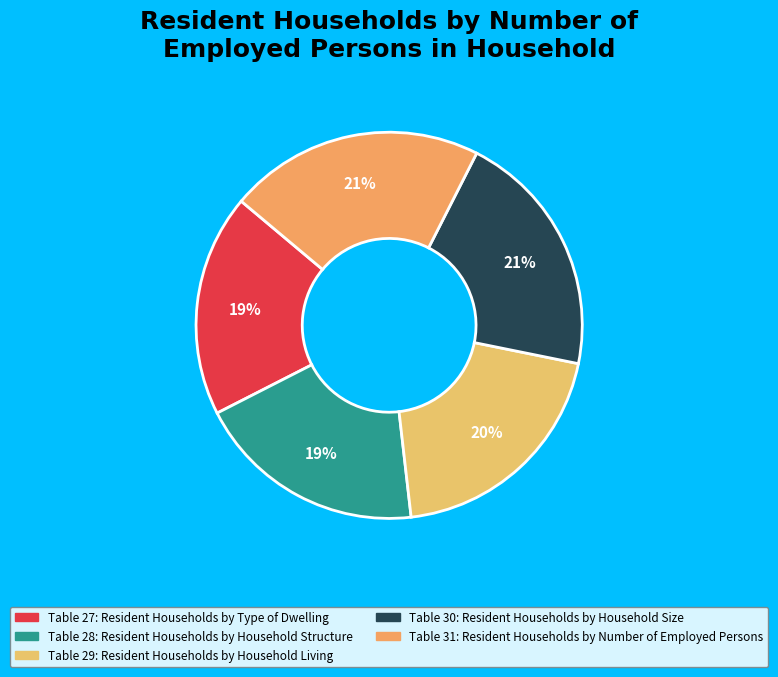

Count the number of slices in the pie.

5